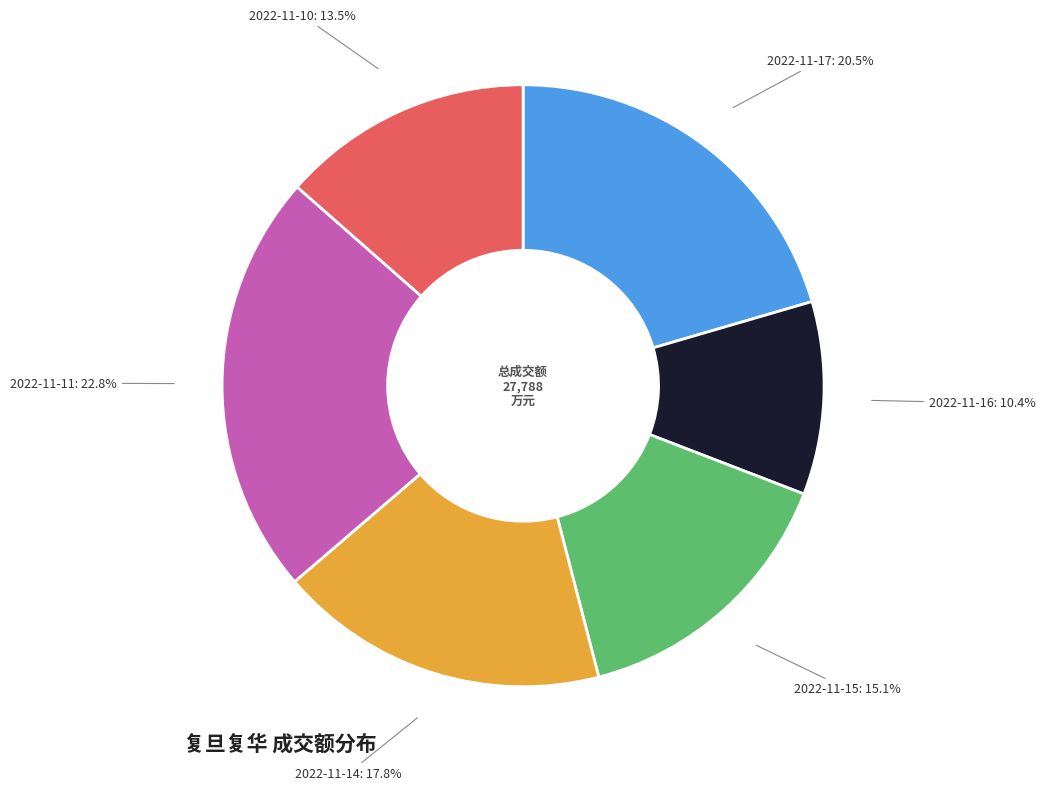

To the nearest percent, what is the average slice percentage?

17%